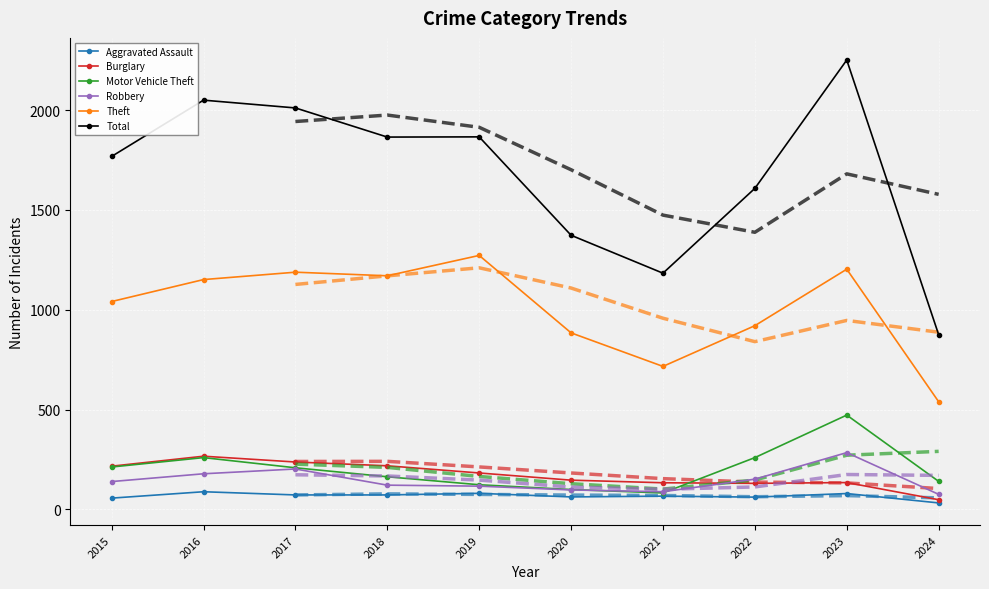

What value does the Burglary series have at 2019?

182